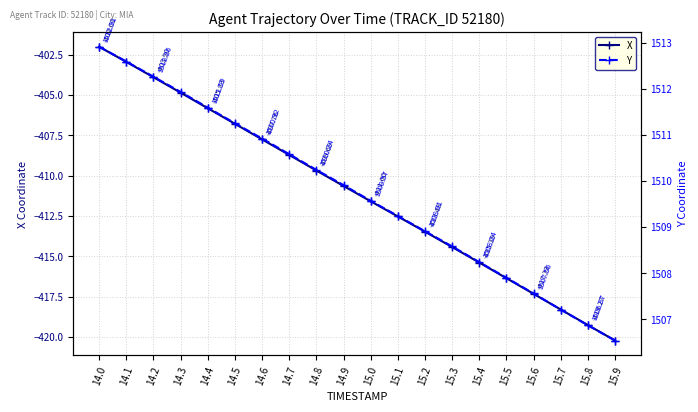

List the labels in order of Y value, smallest first.

15.9, 15.8, 15.7, 15.6, 15.5, 15.4, 15.3, 15.2, 15.1, 15.0, 14.9, 14.8, 14.7, 14.6, 14.5, 14.4, 14.3, 14.2, 14.1, 14.0